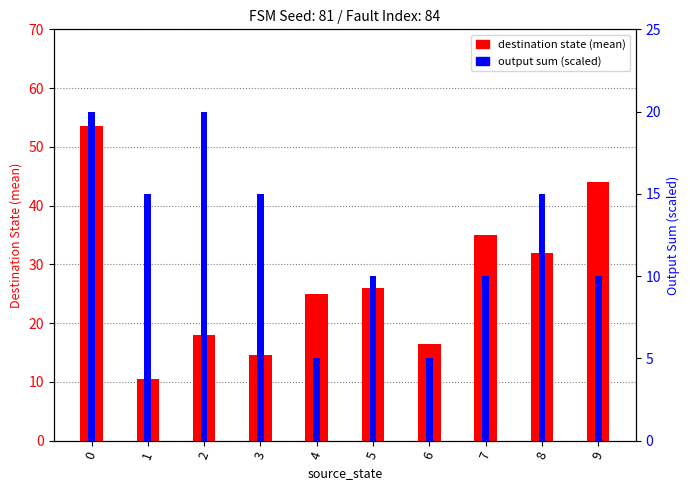

What is the average value of the output sum (scaled) series?

12.5